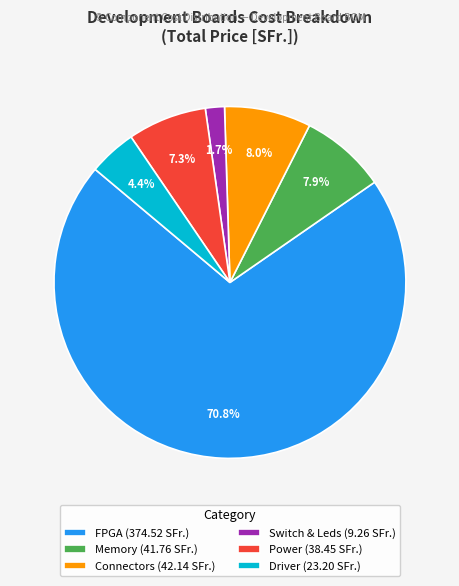

Which slice represents more than half of the pie?

FPGA